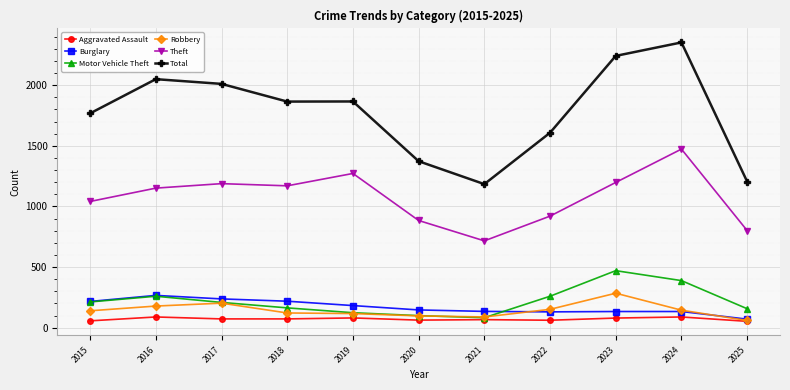

Which series has the widest spread of values?

Total